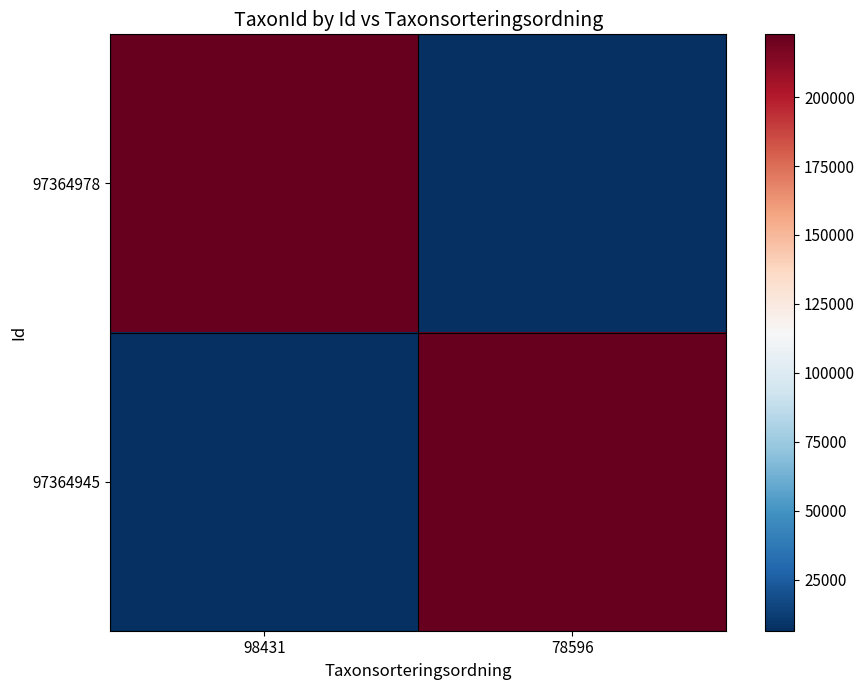

Which series has the largest total across all categories?

97364978